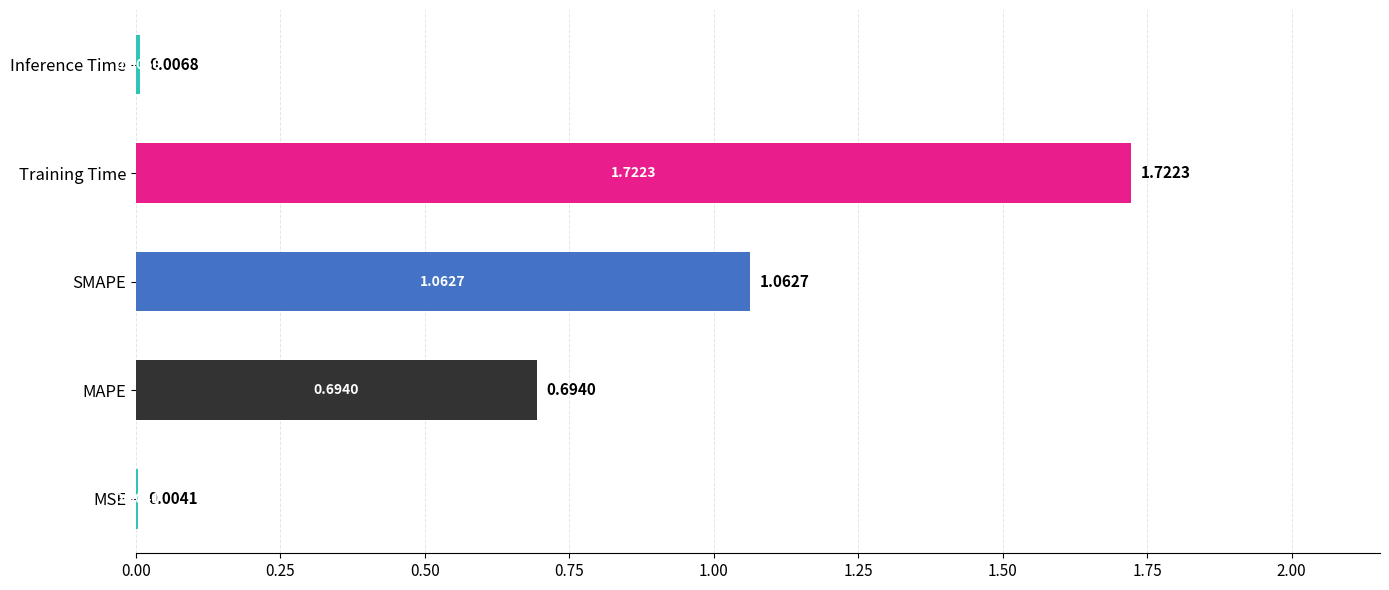

What is the change in value from SMAPE to Inference Time?

-1.1